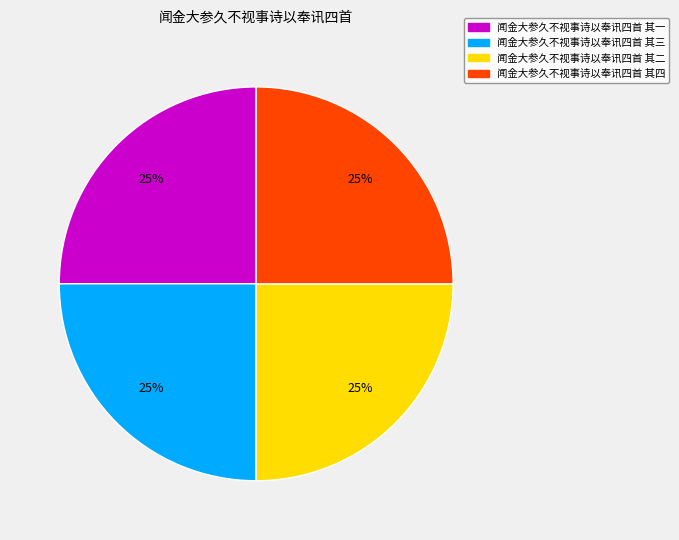

To the nearest percent, what is the combined percentage of 闻金大参久不视事诗以奉讯四首 其二 and 闻金大参久不视事诗以奉讯四首 其三?

50%